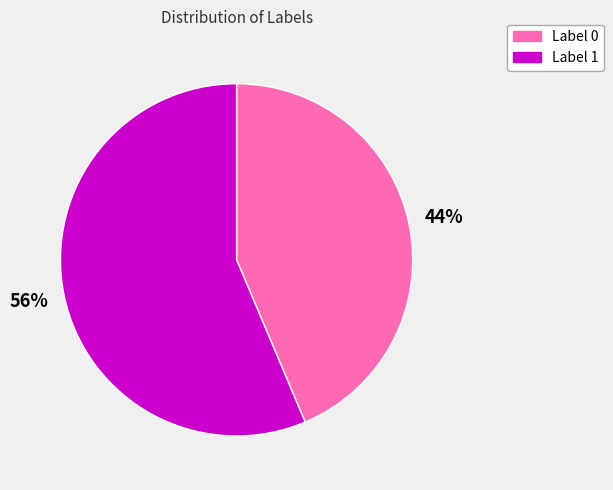

To the nearest percent, what is the average slice percentage?

50%